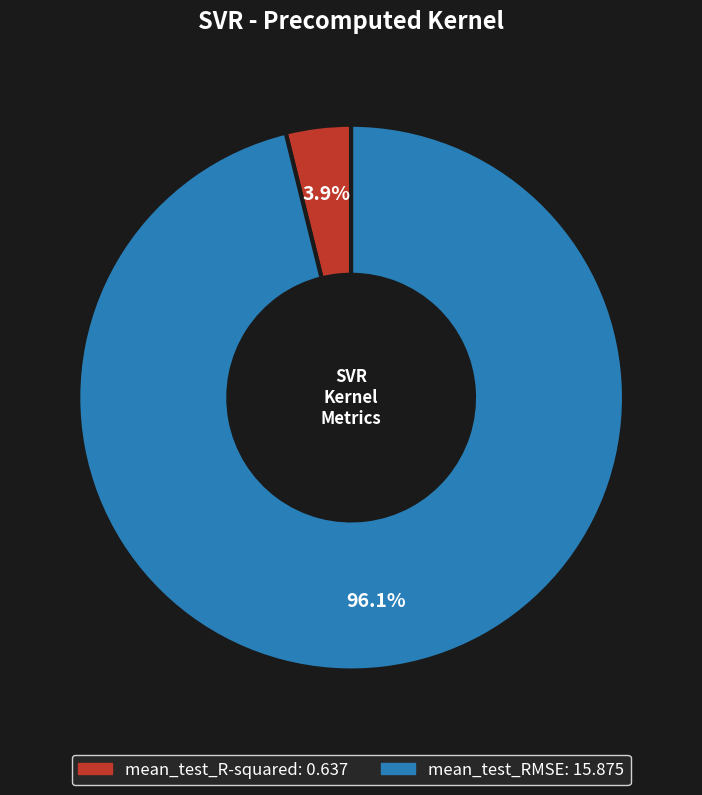

Which category has the smallest portion of the pie?

mean_test_R-squared